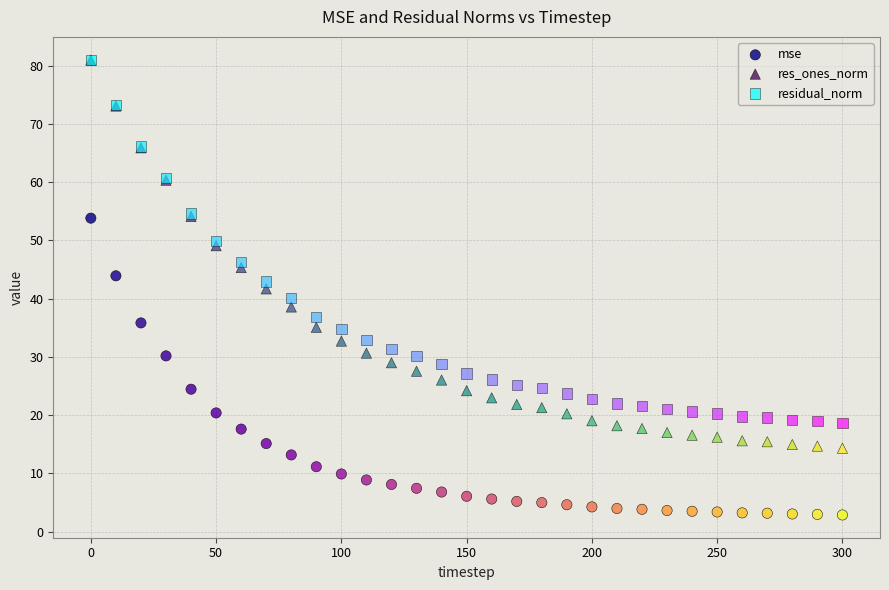

What are all the series names shown in the legend?

mse, res_ones_norm, residual_norm